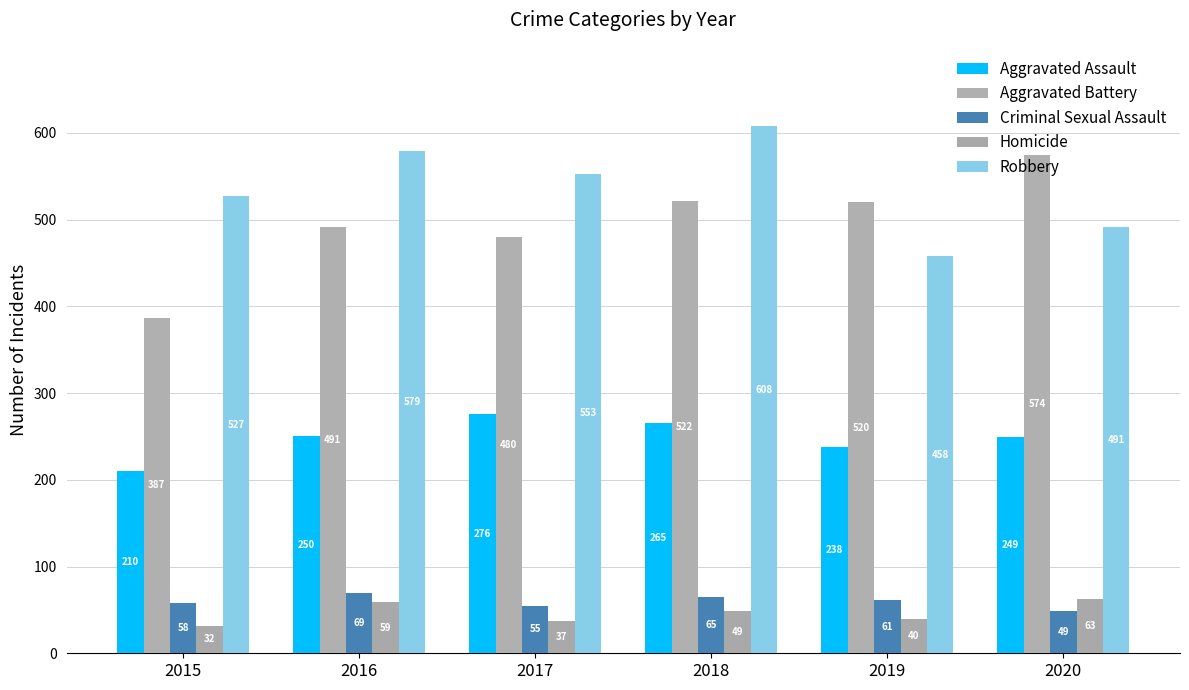

What is the average value of the Homicide series?

47